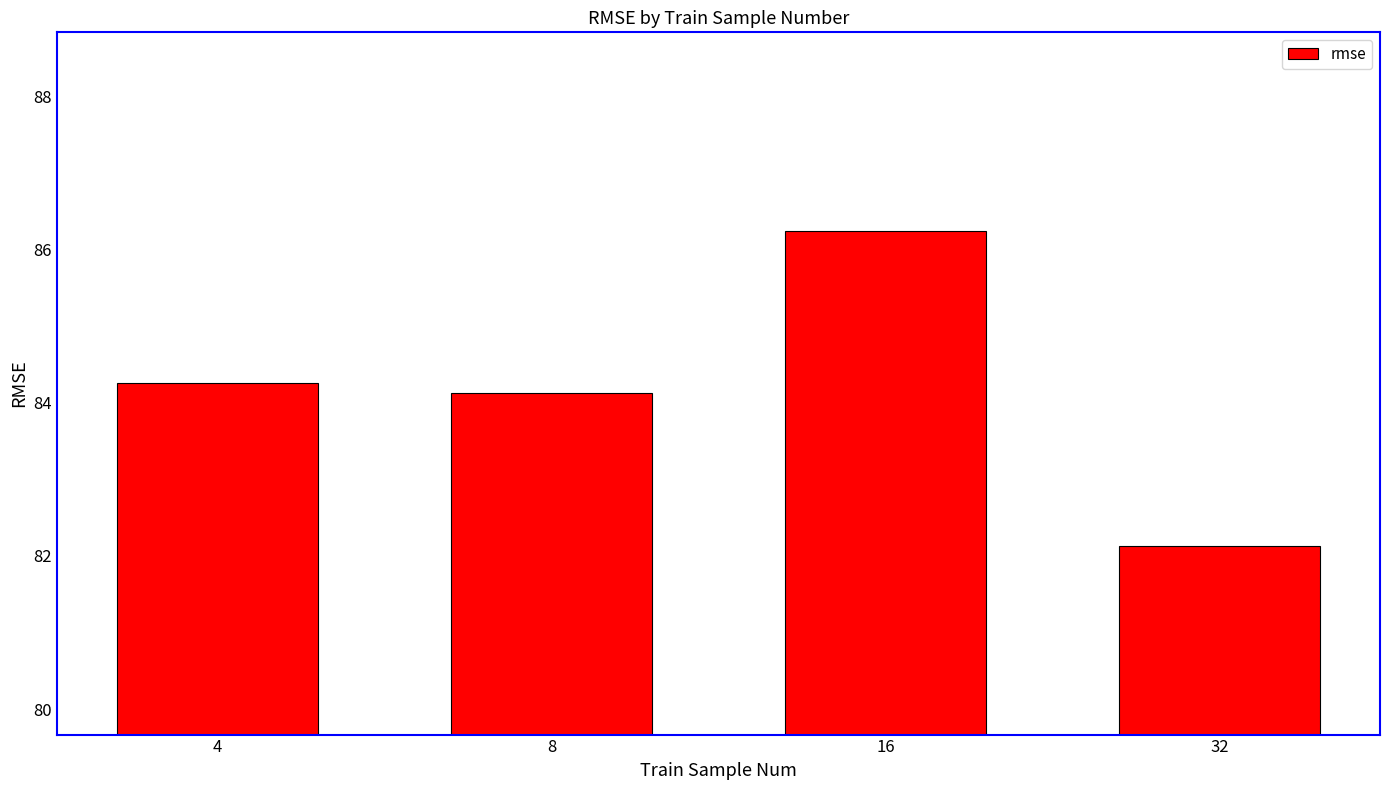

How many values are below 84?

1